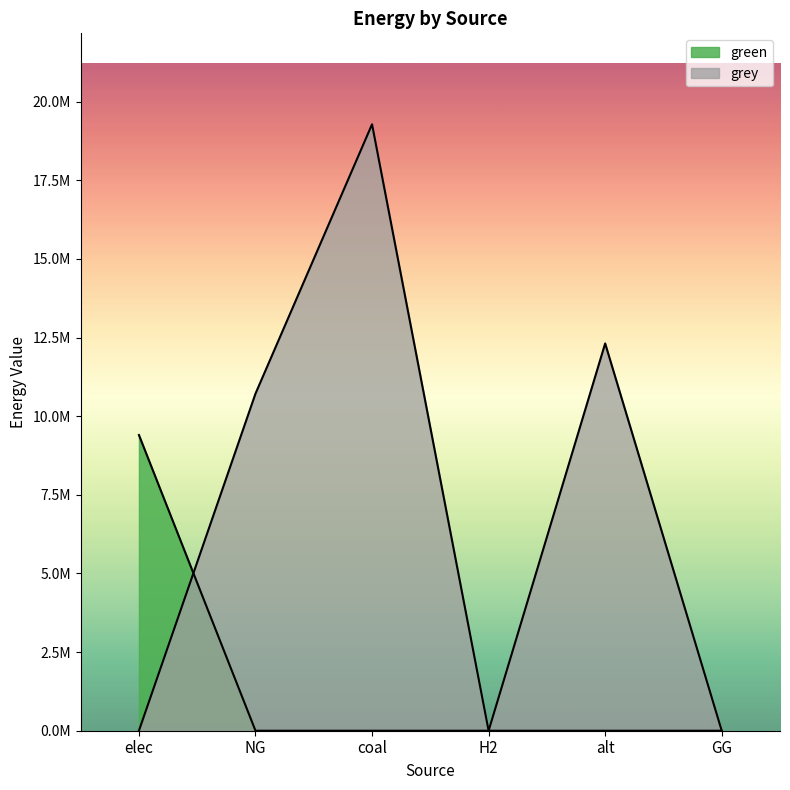

Where do green and grey first cross each other?

elec and NG